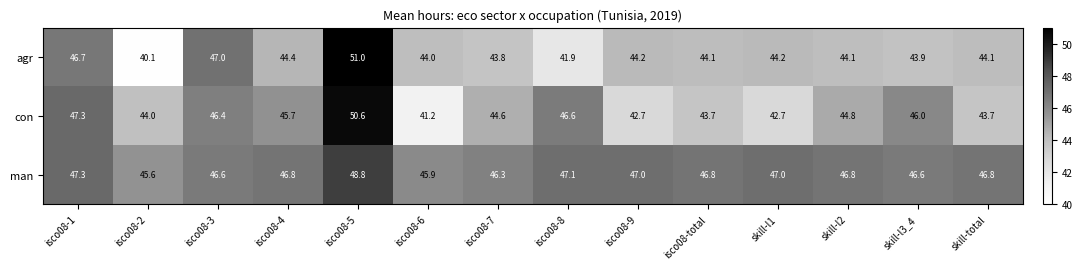

How many data points does each series have?

14